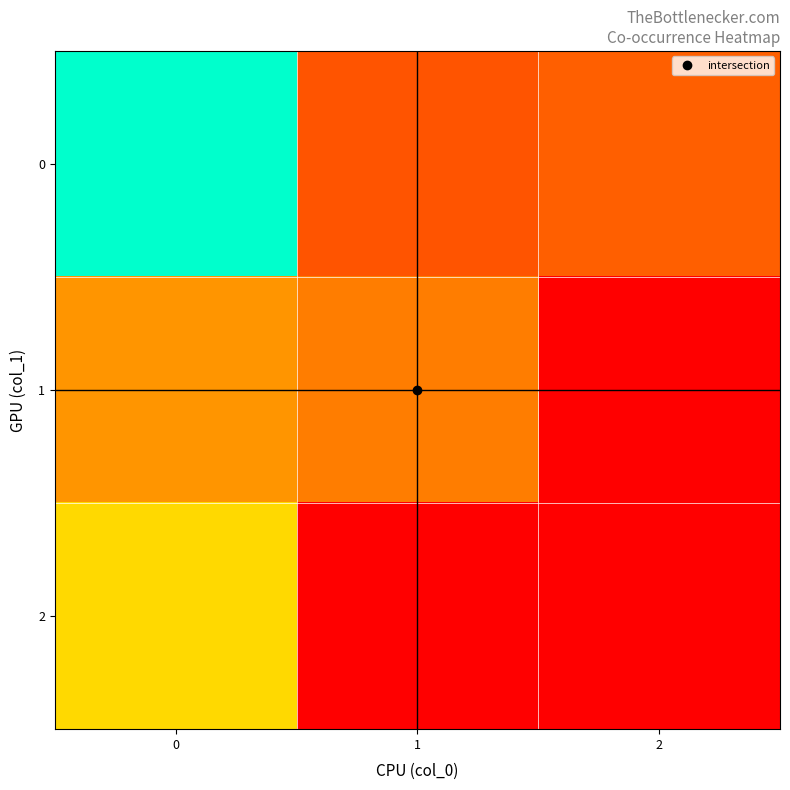

Reading right to left, transcribe all the data shown in this chart.

0: 2=2.3	1=2.0	0=10.0
1: 2=0.3	1=2.8	0=3.3
2: 2=0.3	1=0.3	0=4.8